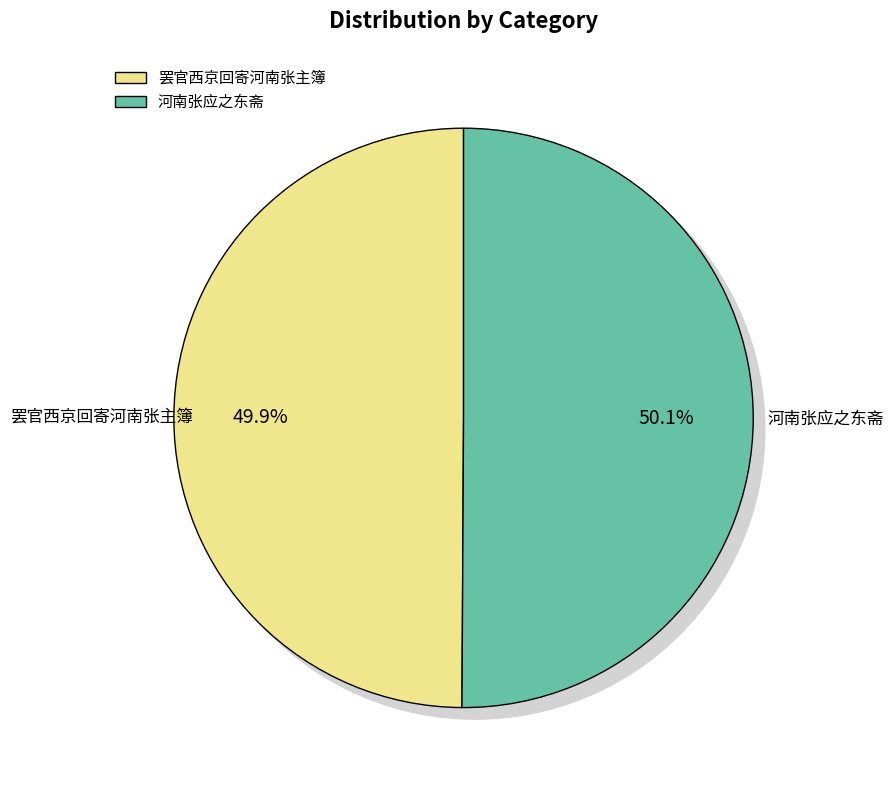

What is the total percentage of 罢官西京回寄河南张主簿 and 河南张应之东斋?

100.0%